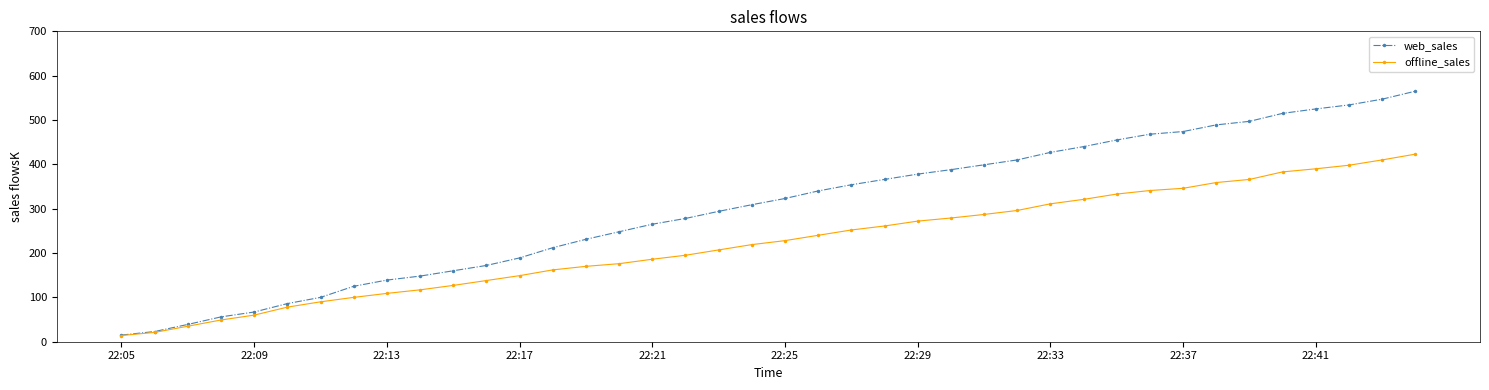

What are all the series names shown in the legend?

web_sales, offline_sales